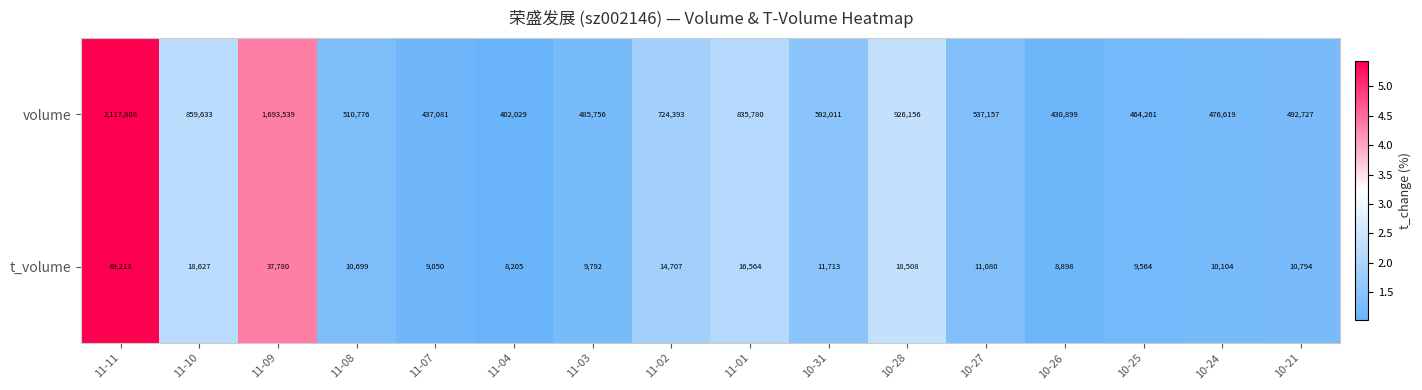

At which category does the chart reach its peak across all series?

11-11